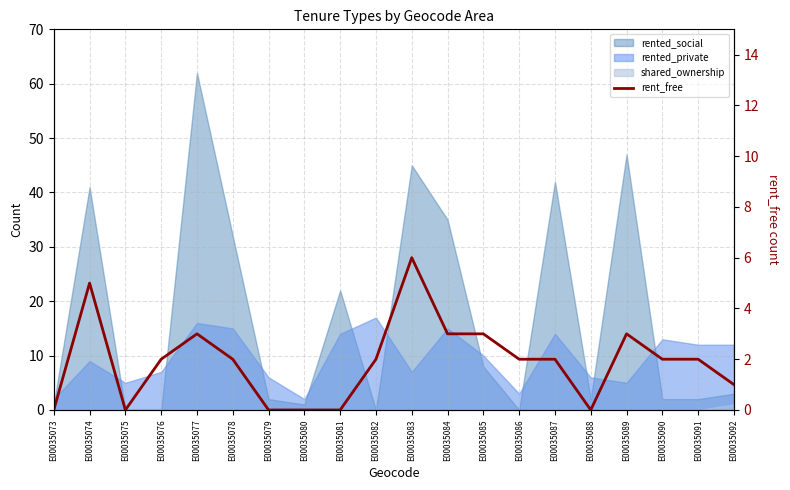

Does the chart have visible grid lines?

Yes